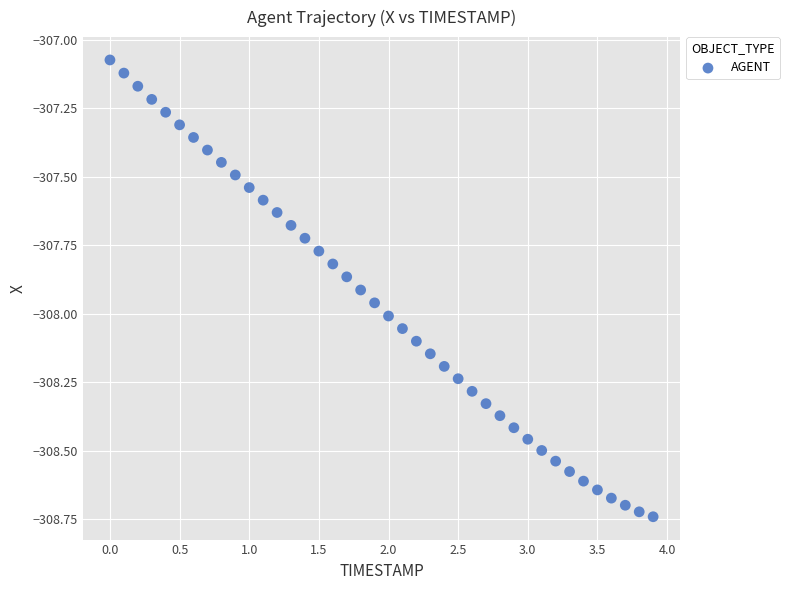

What is the range of Y values (max minus min)?

1.7